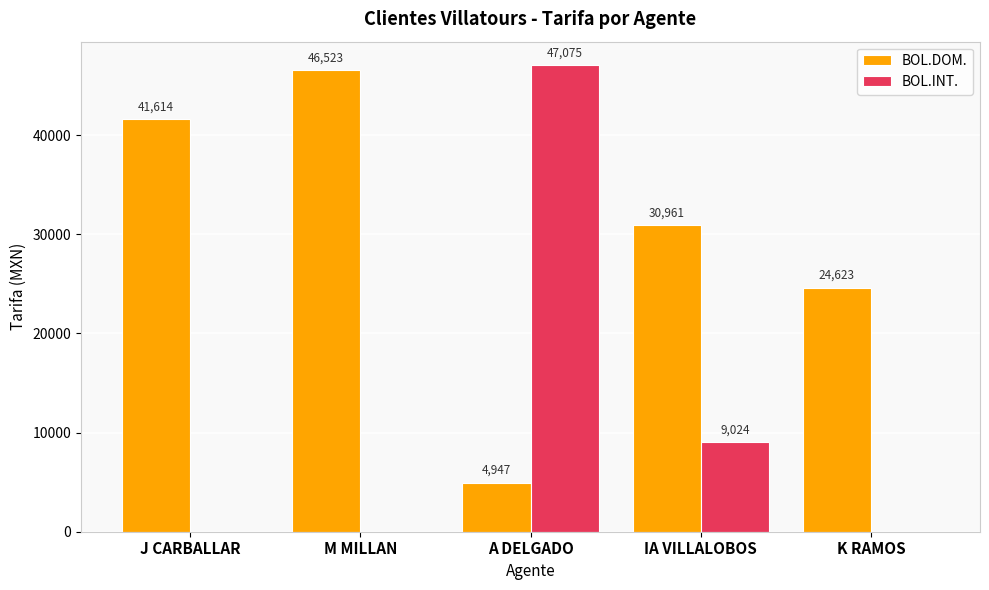

The BOL.INT. series shows 13093.2 at IA VILLALOBOS. True or false?

False